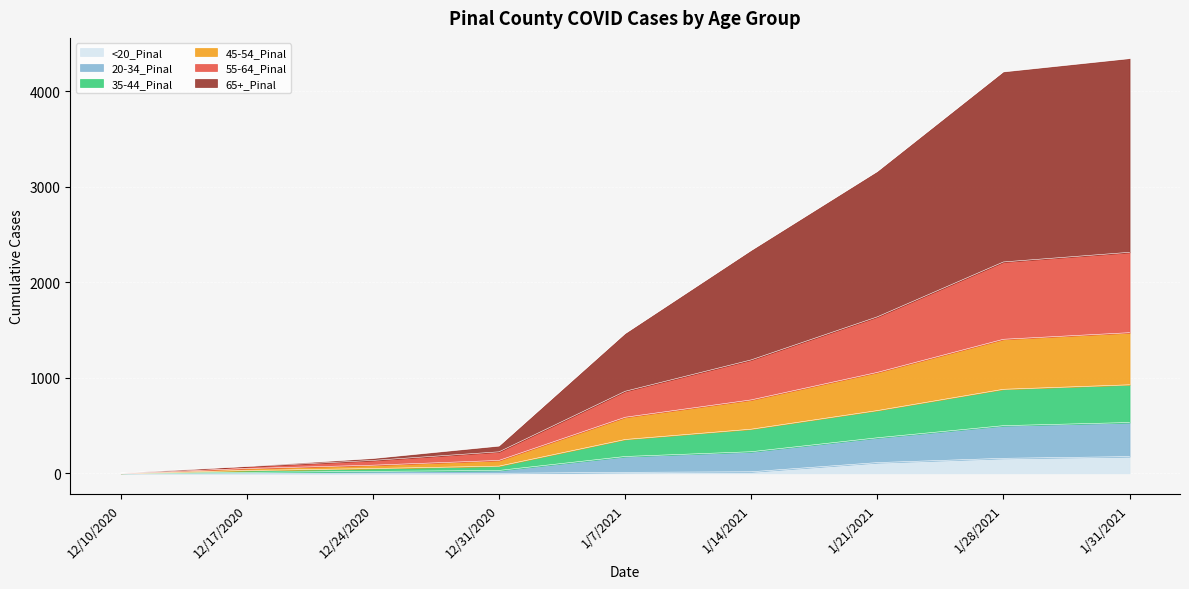

Is the value of 20-34_Pinal at 12/31/2020 greater than the value of 45-54_Pinal at 1/28/2021?

No